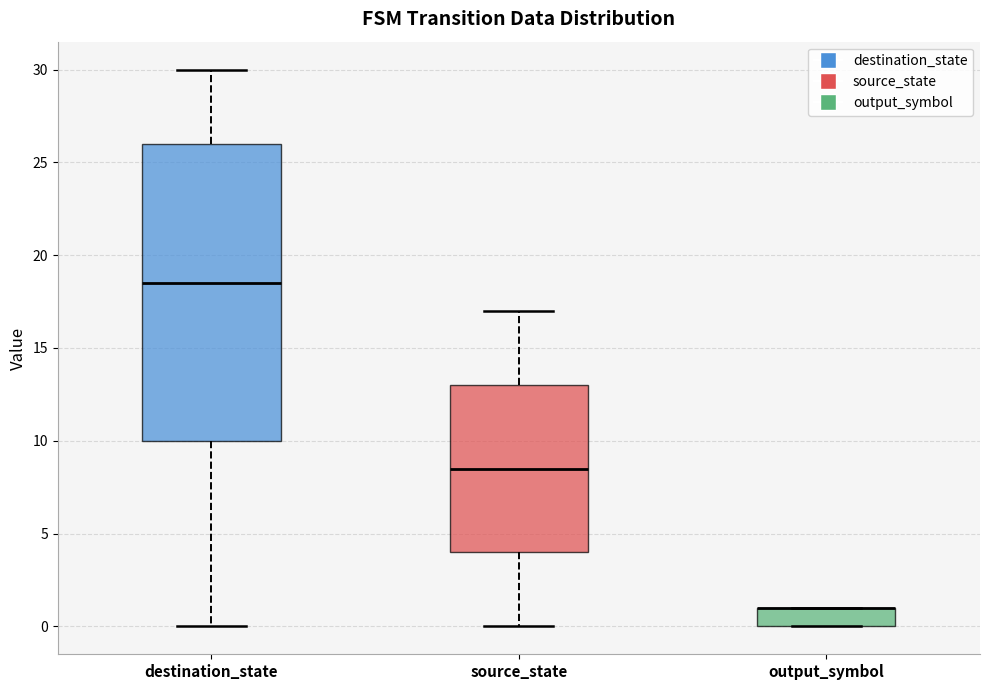

Where does the lower whisker of the box for source_state end on the y-axis? The values are not printed on the chart, so give them approximately, as read against the axis.

0.0